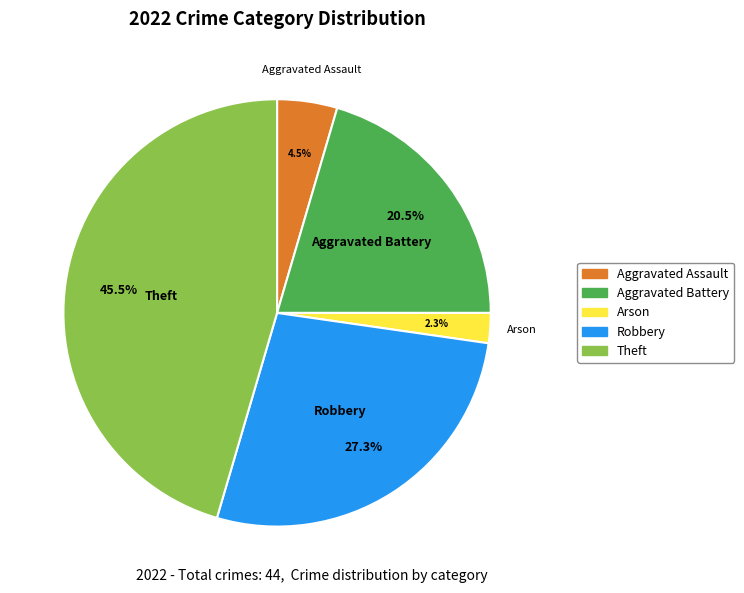

To the nearest percent, what portion does Arson represent?

2%